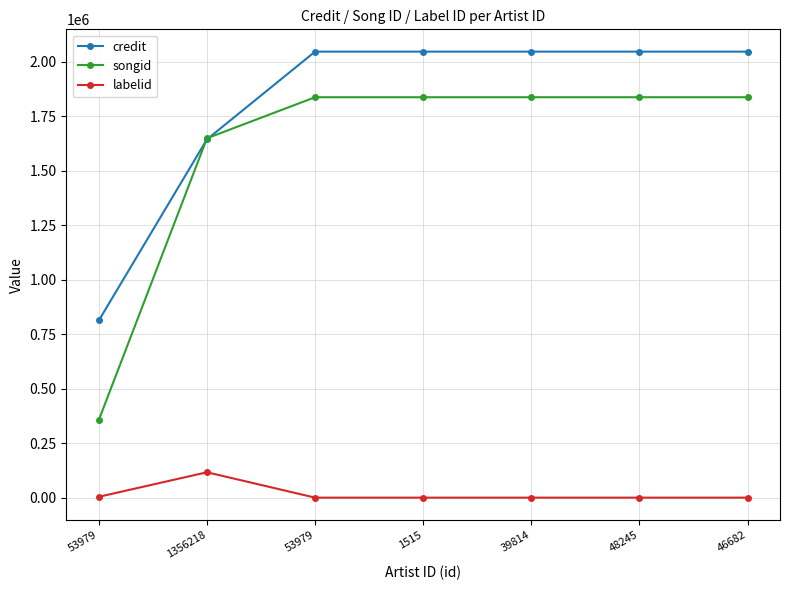

How many distinct data groups are displayed?

3